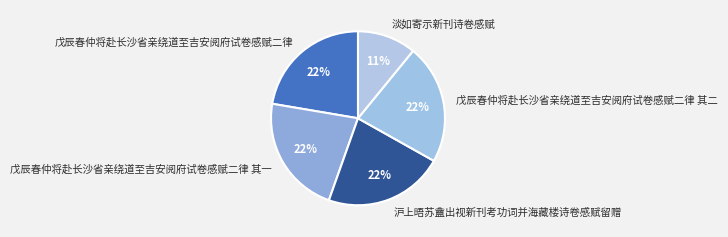

Which has a higher value, 戊辰春仲将赴长沙省亲绕道至吉安阅府试卷感赋二律 or 淡如寄示新刊诗卷感赋?

戊辰春仲将赴长沙省亲绕道至吉安阅府试卷感赋二律